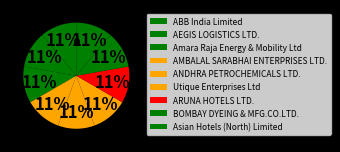

Count the number of slices in the pie.

9